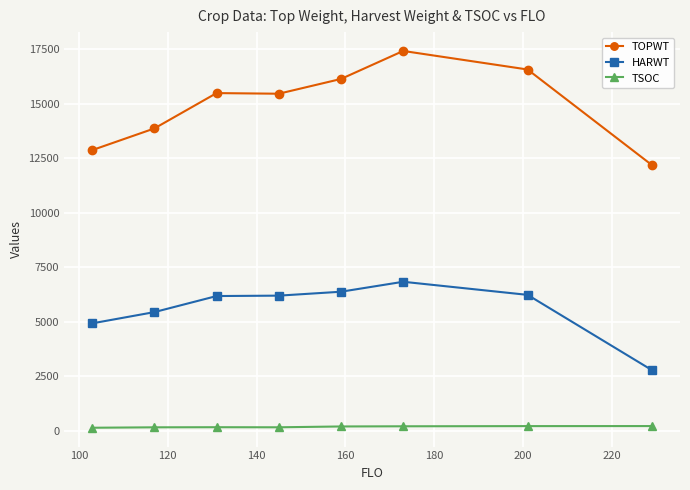

What is the minimum value shown in the chart?

128.2